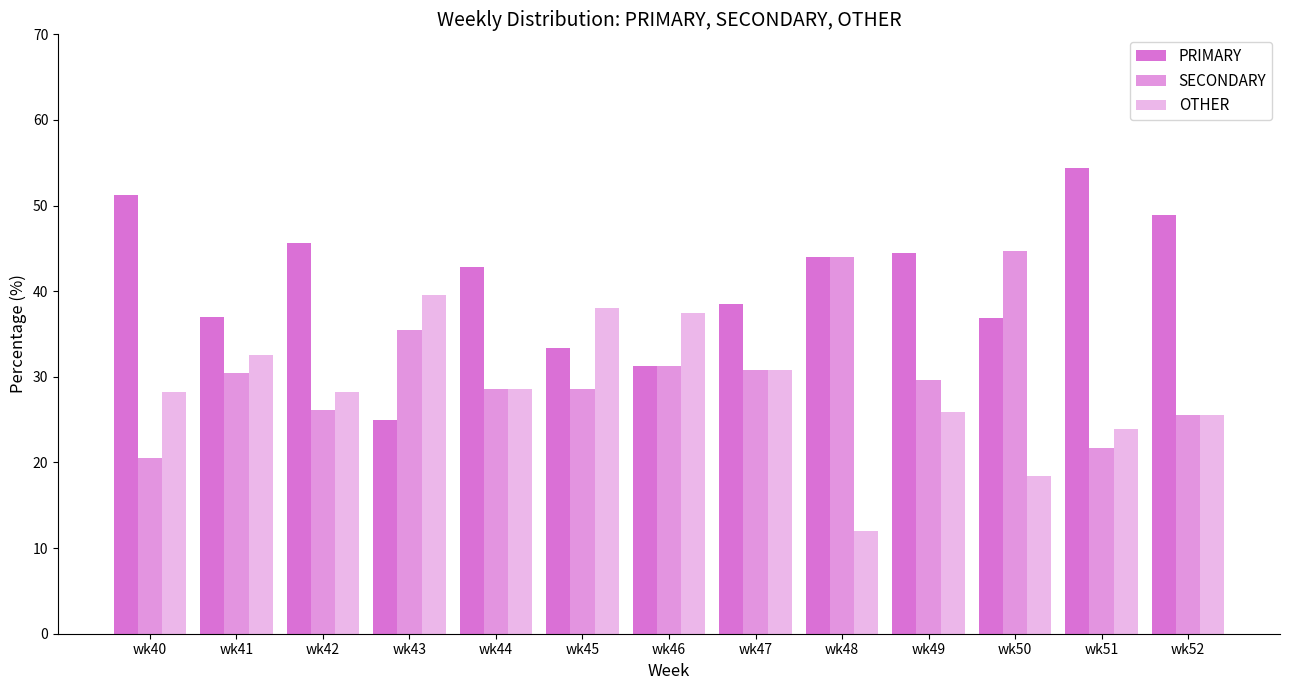

Where does the SECONDARY series first go above 29?

wk41